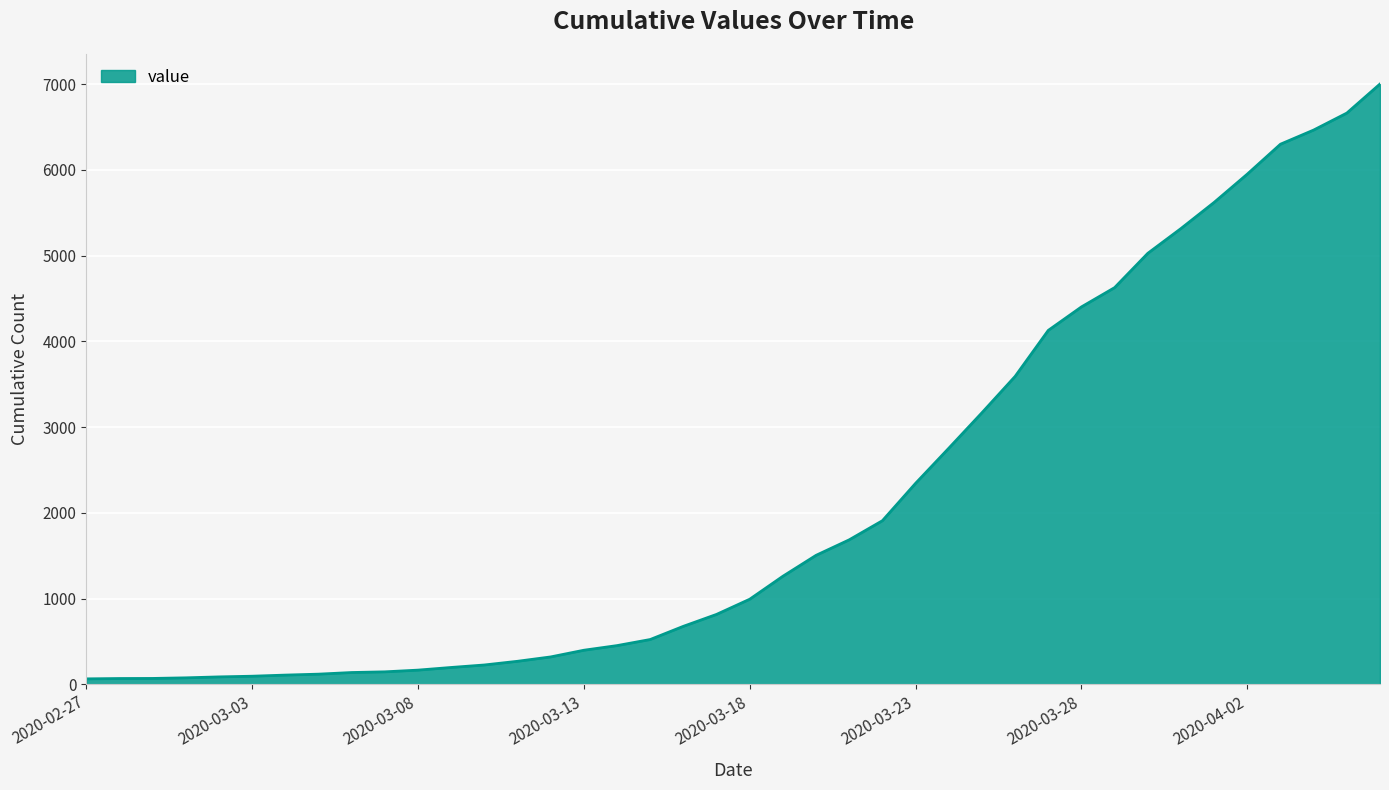

What is the difference between the maximum and minimum values?

6939